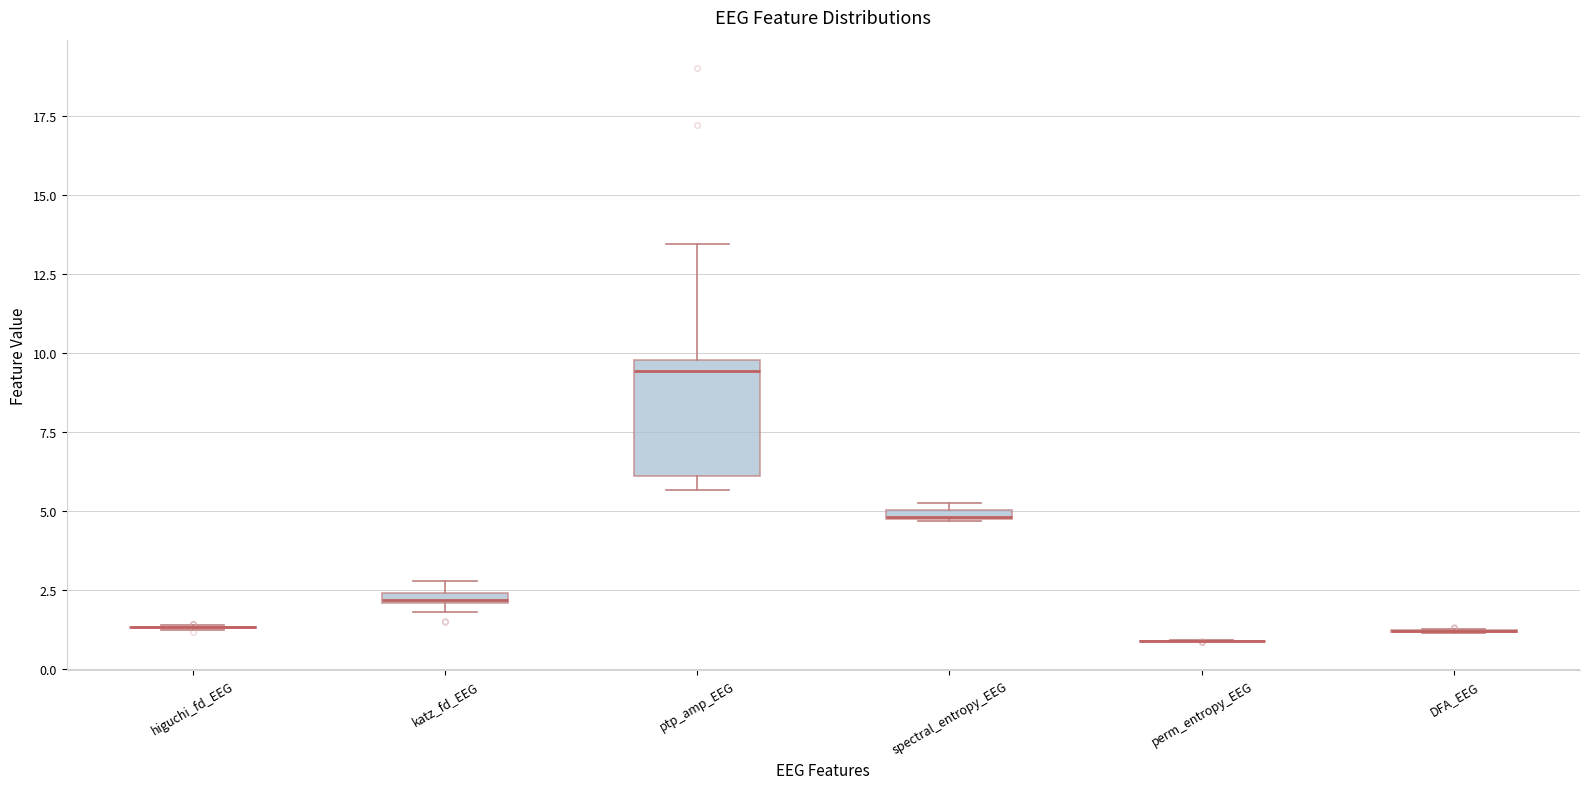

Comparing the boxes themselves (not the whiskers), which one is the tallest?

ptp_amp_EEG